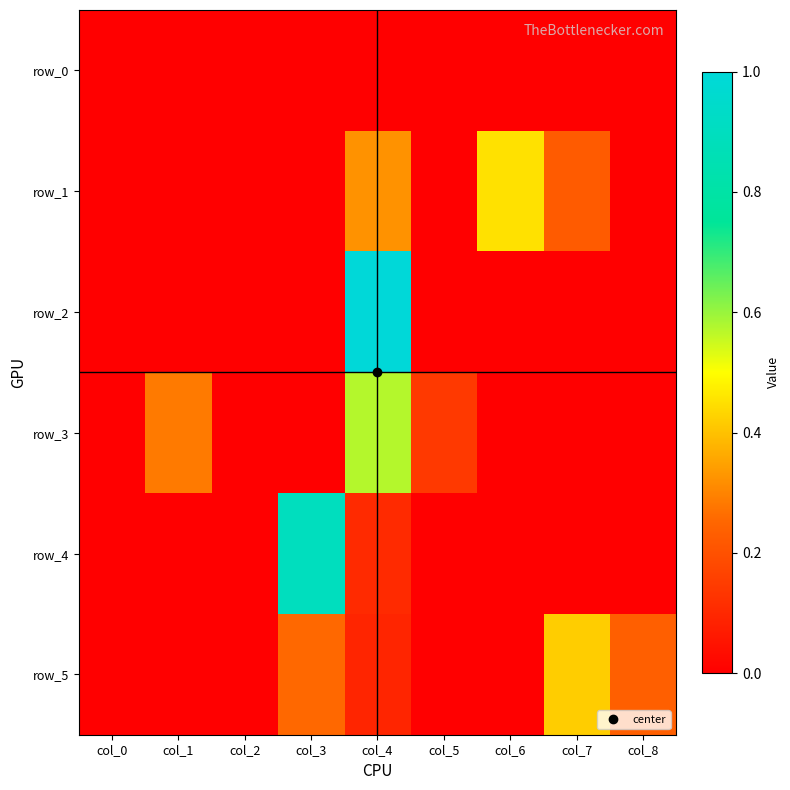

What is the spread (max minus min) of values at col_6?

0.5